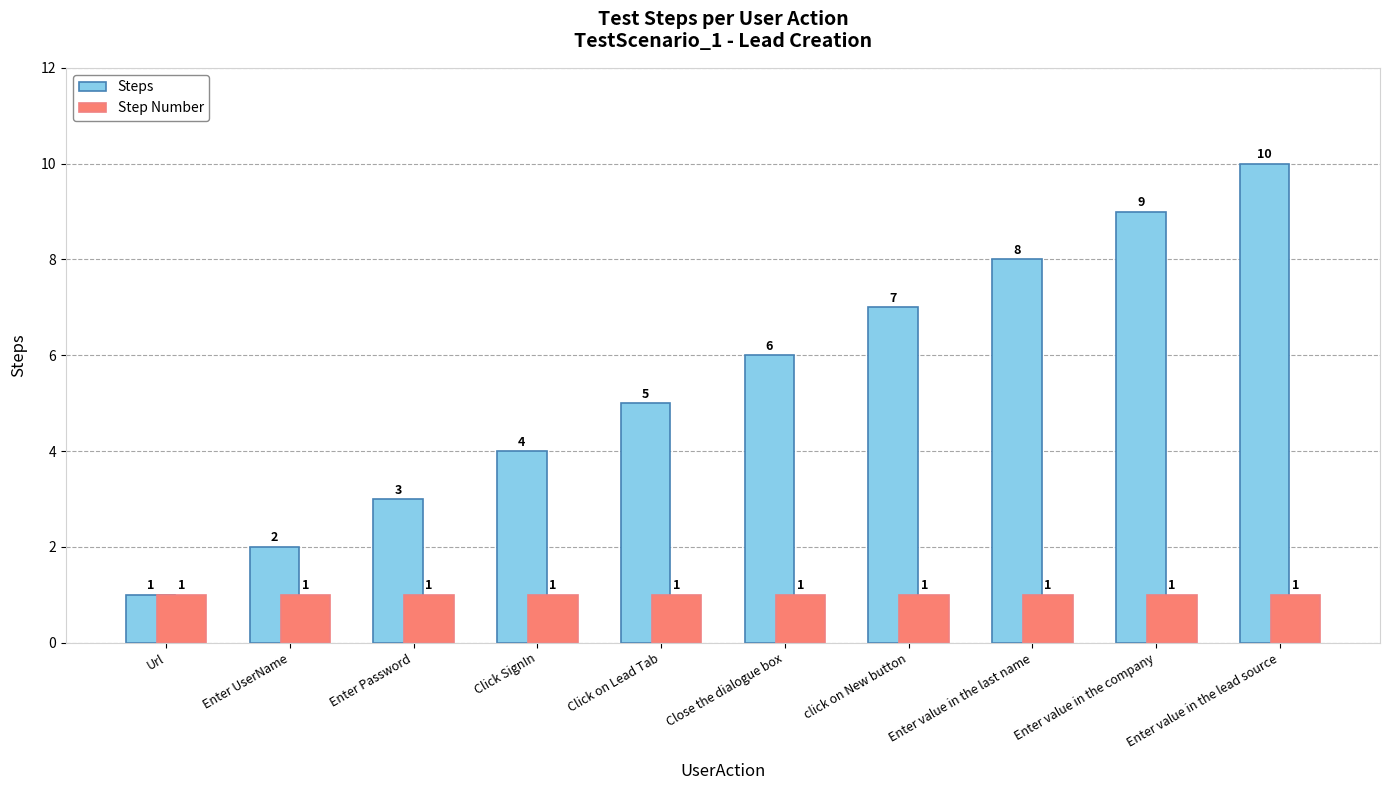

What is the total value across all series at Enter value in the last name?

9